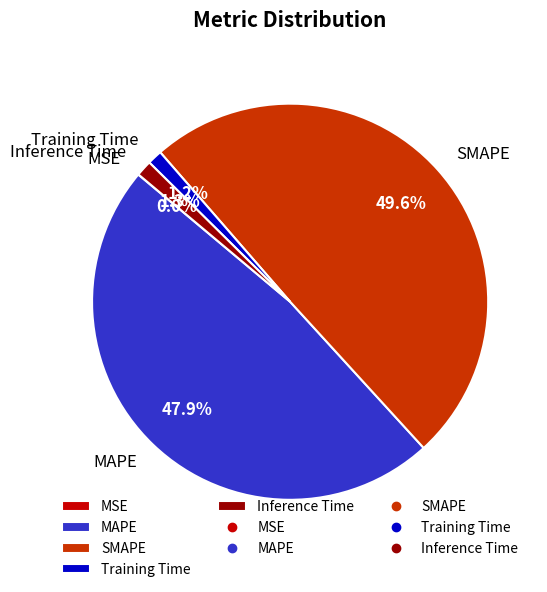

To the nearest percent, what portion does Training Time represent?

1%